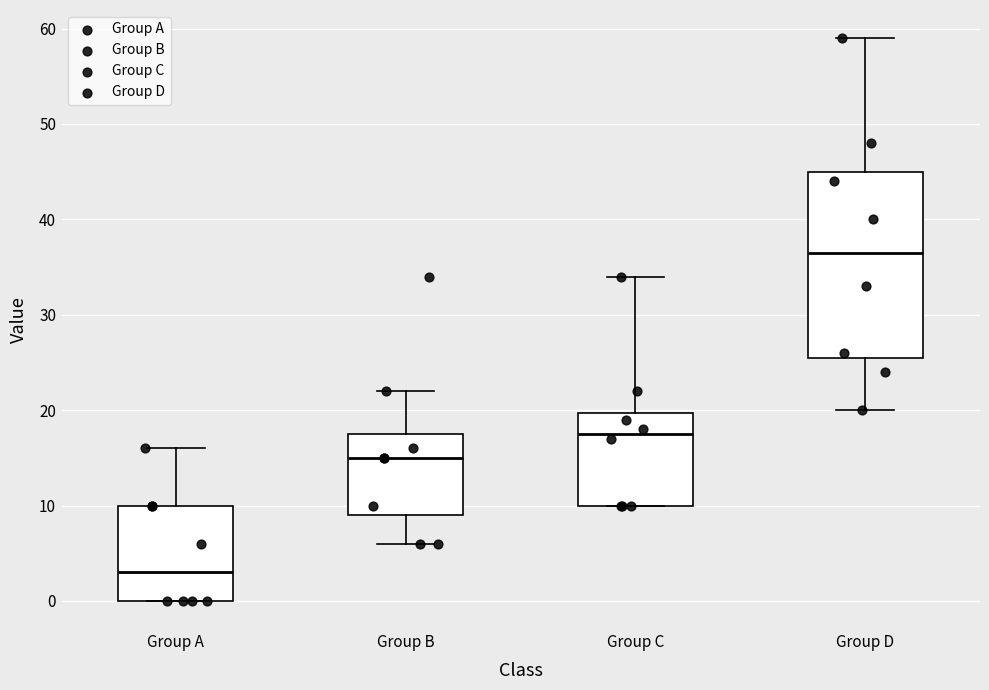

Which box's median line is the lowest?

Group A